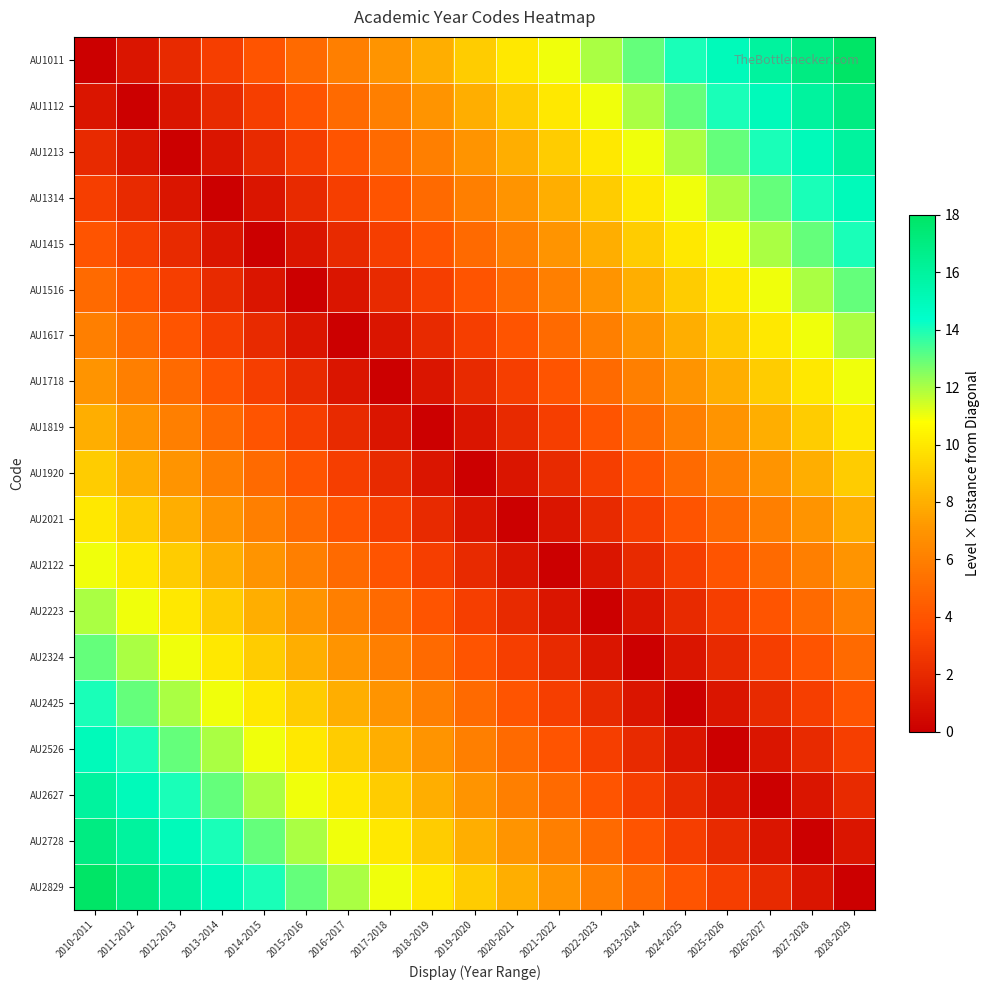

Rank the series by their maximum value, from highest to lowest.

AU1011, AU2829, AU1112, AU2728, AU1213, AU2627, AU1314, AU2526, AU1415, AU2425, AU1516, AU2324, AU1617, AU2223, AU1718, AU2122, AU1819, AU2021, AU1920